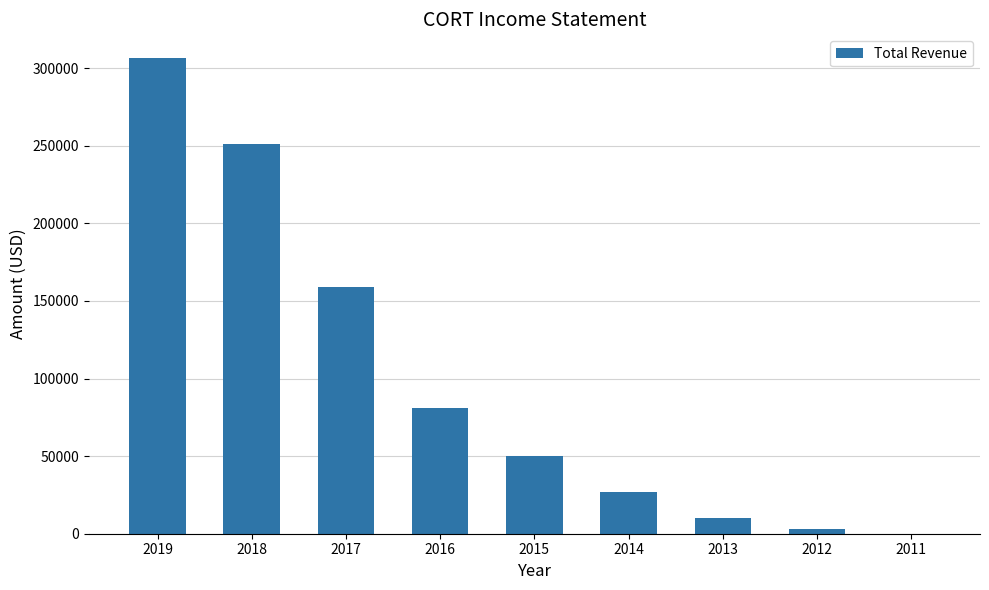

Which has a higher value, 2014 or 2019?

2019